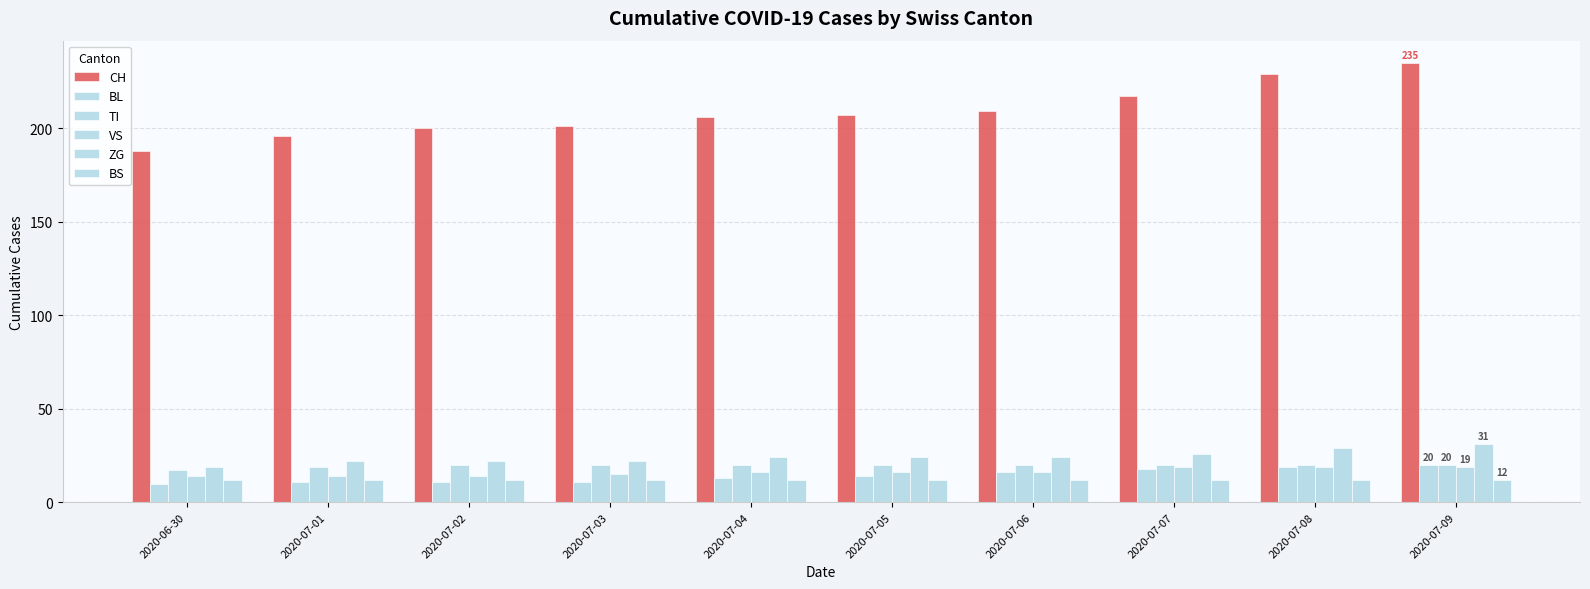

Is it true that TI equals 9 at 2020-07-08?

False